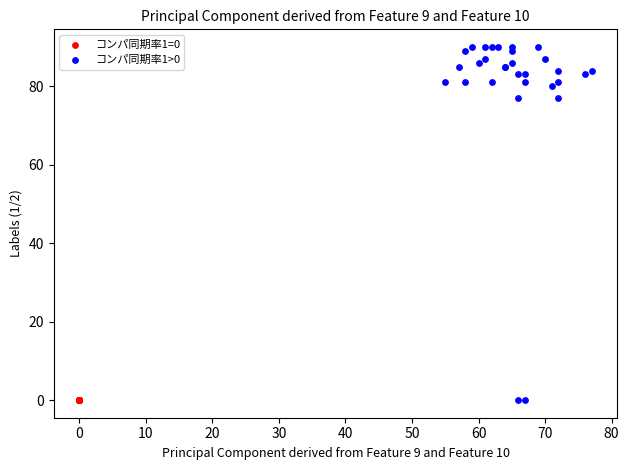

Which series contains the highest Y value?

コンパ同期率1>0